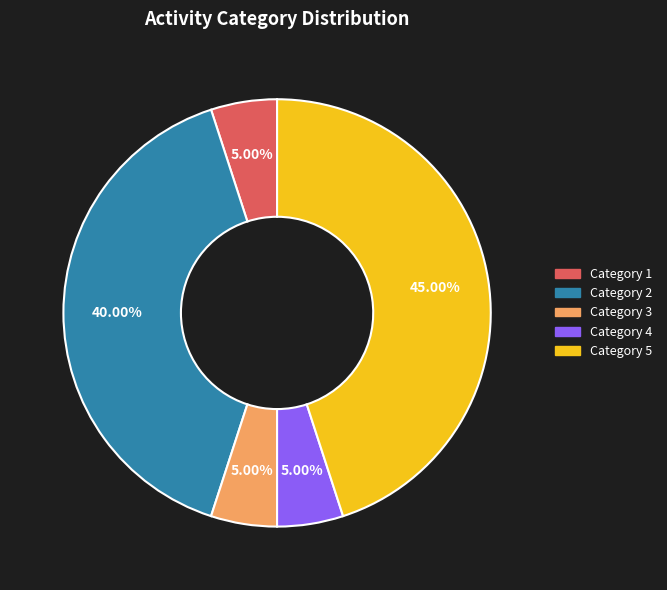

Is there a majority slice in this chart?

No